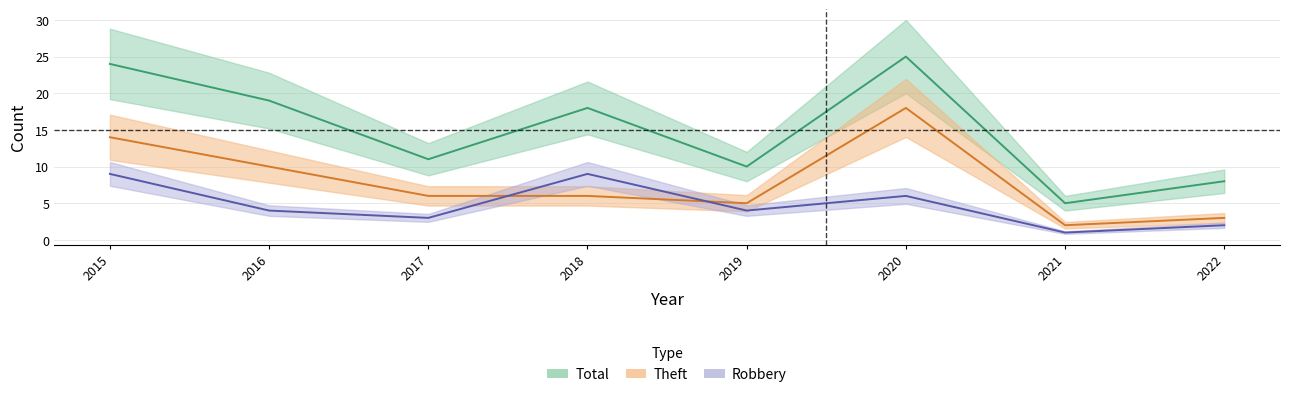

What is the difference between the Total values at 2015 and 2016?

5